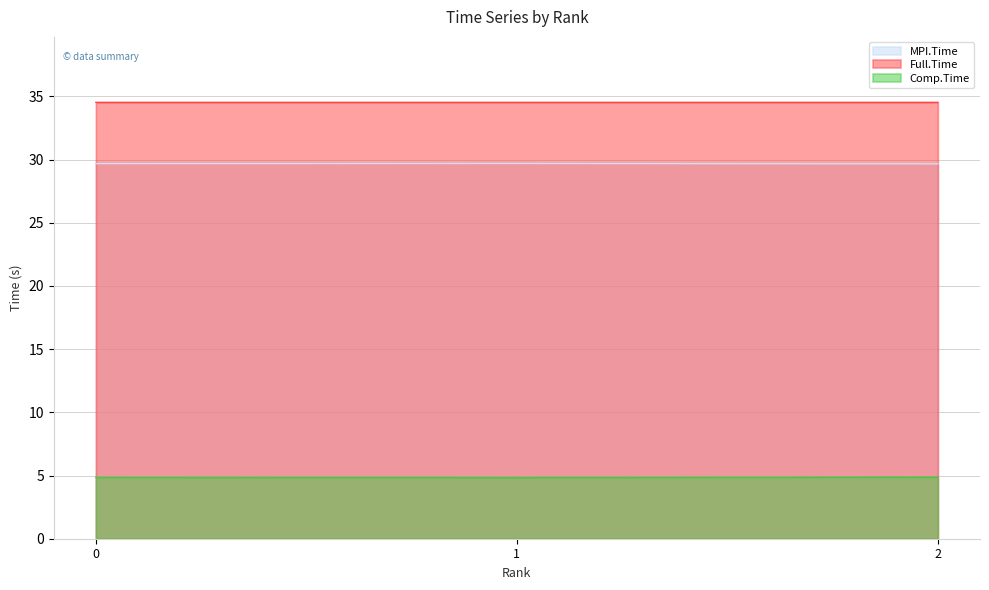

What is the spread (max minus min) of values at 1?

29.7